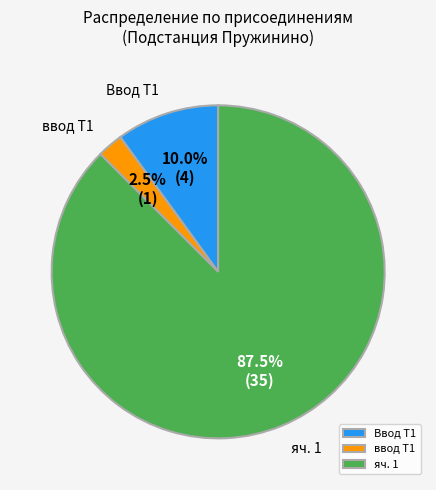

What percentage do яч. 1 and Ввод Т1 together represent?

97.5%